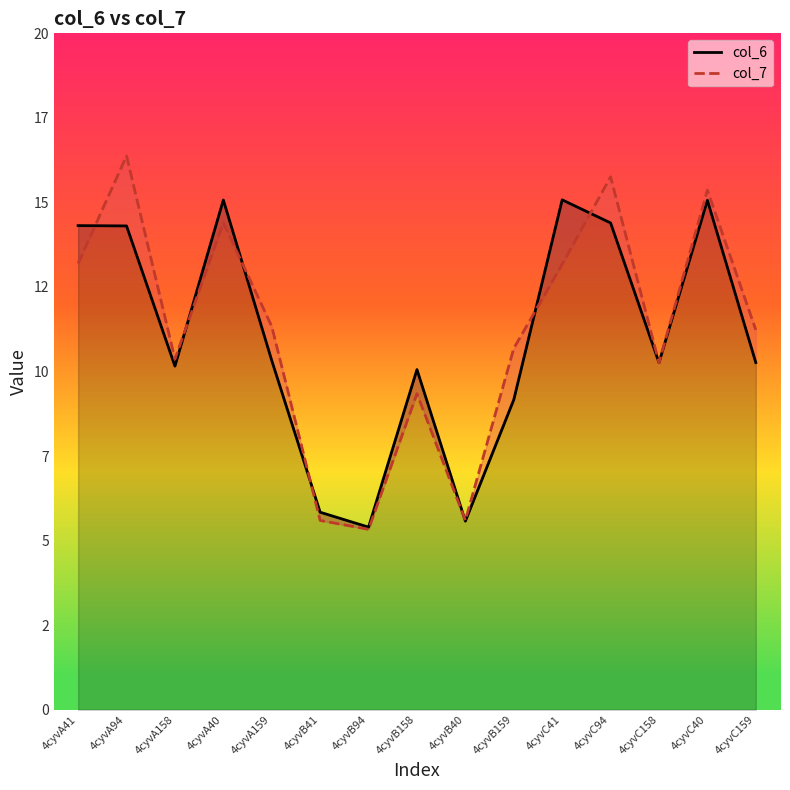

At which label does col_6 first exceed 10?

4cyvA41